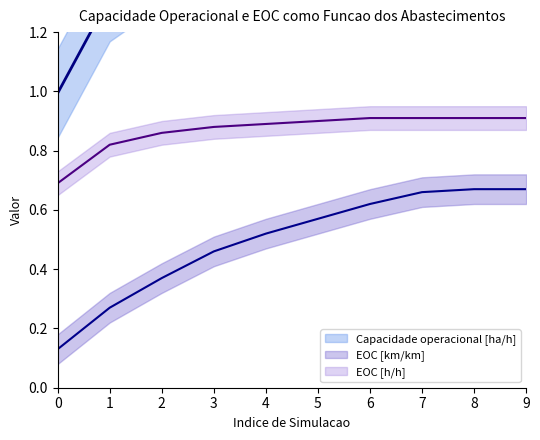

At which category is the sum across all series the highest?

8